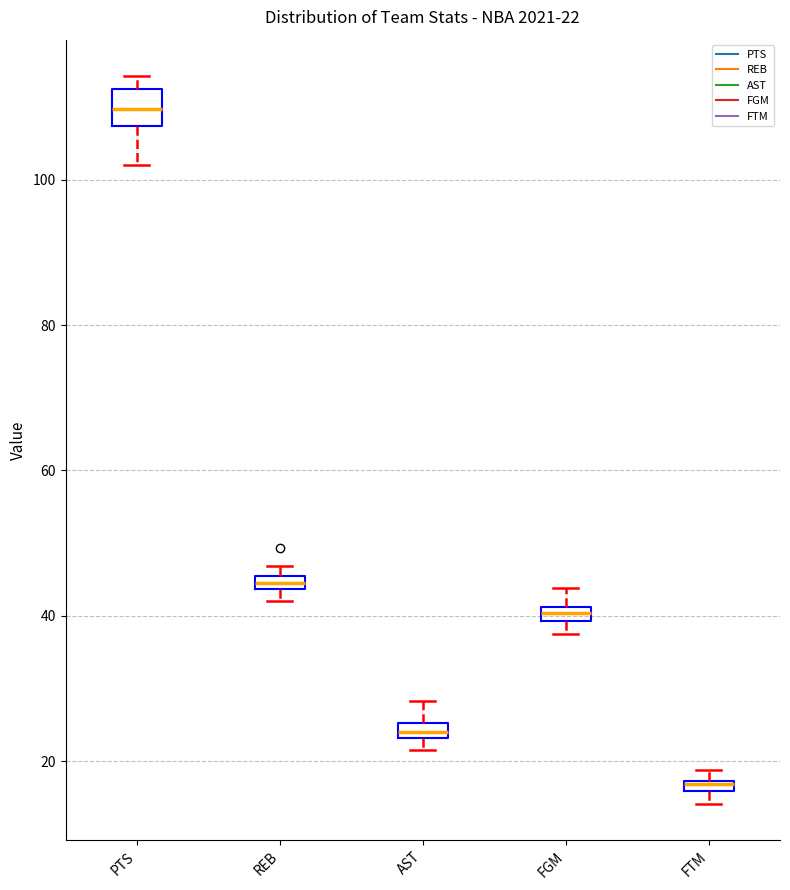

Comparing the boxes themselves (not the whiskers), which one is the tallest?

PTS